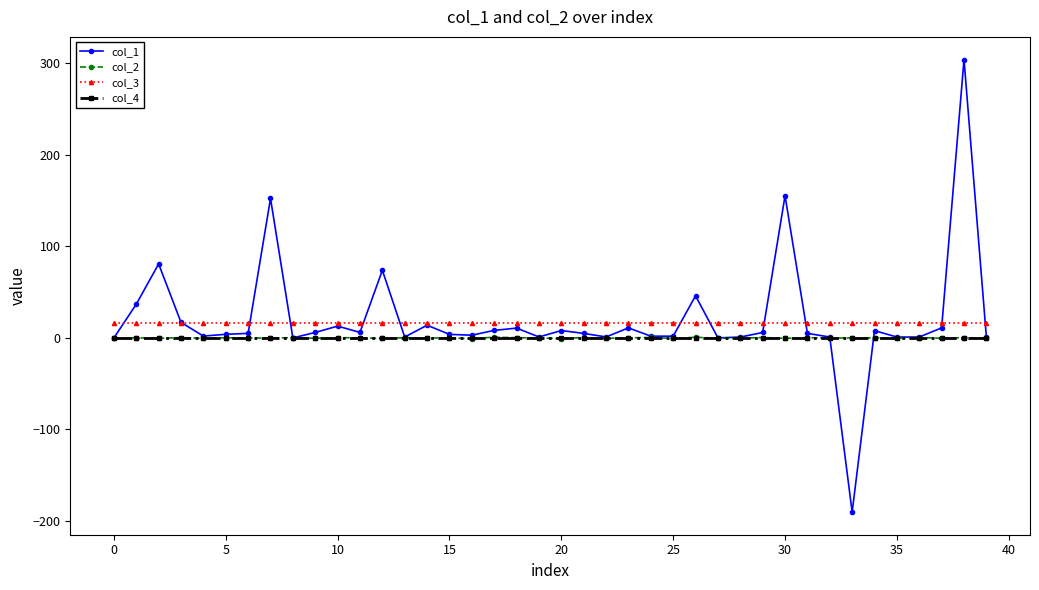

Which series has the widest spread of values?

col_1